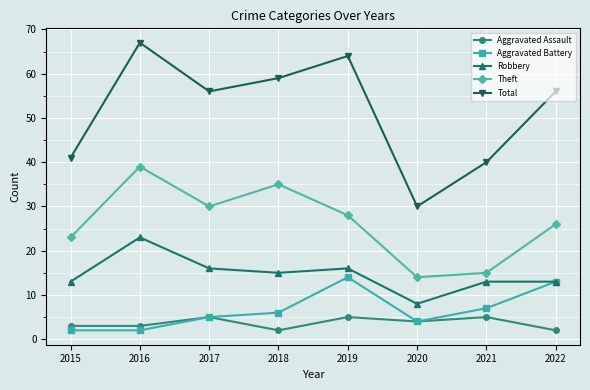

How many data points in Theft are less than 28?

4